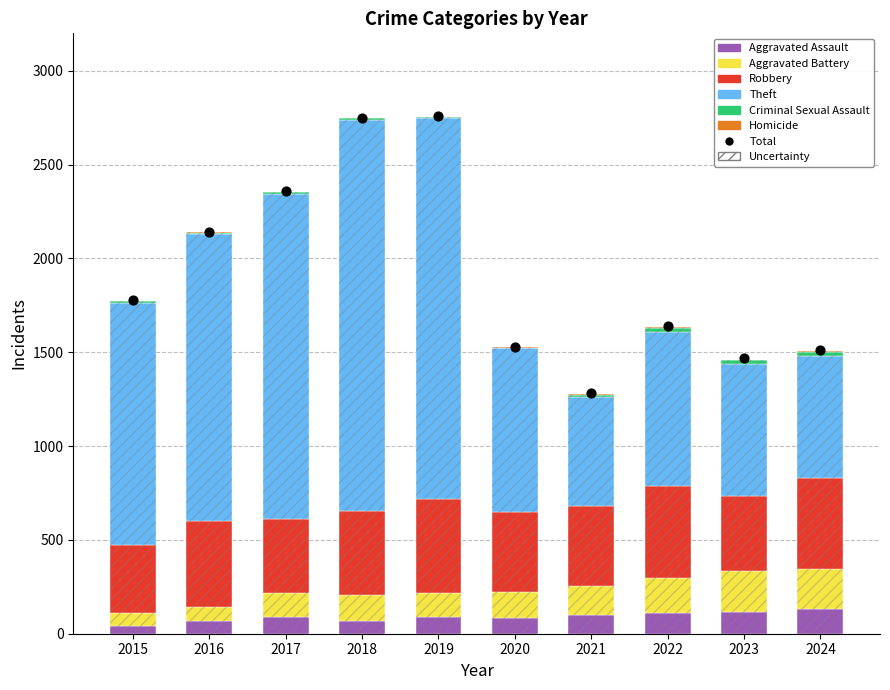

At which category is the sum across all series the highest?

2019